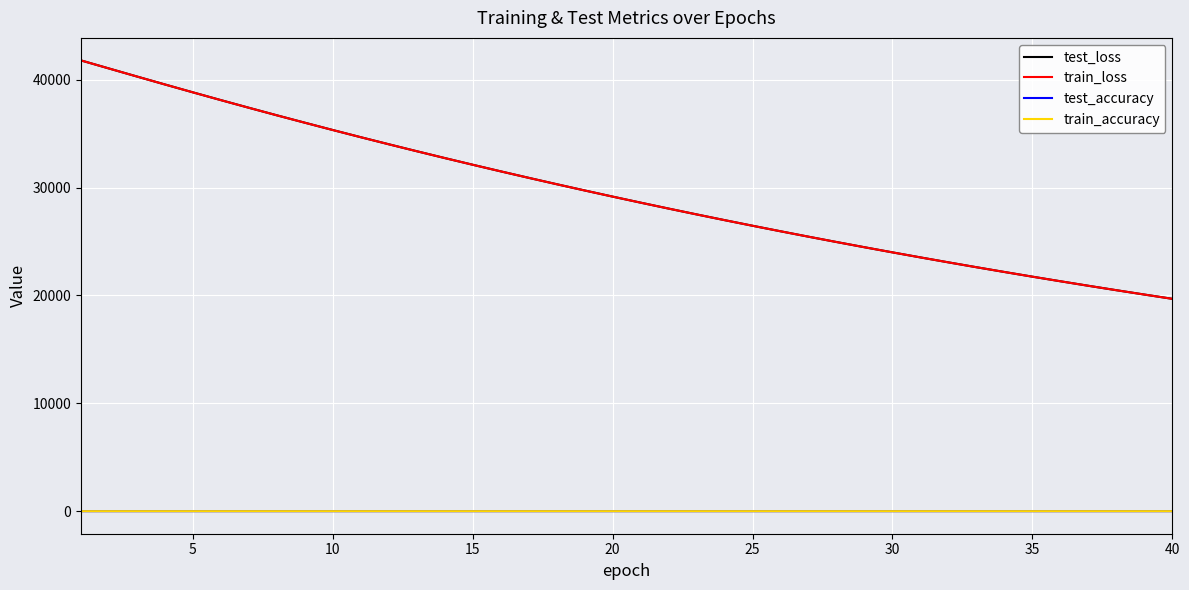

True or false: test_accuracy and test_loss cross at least once.

False